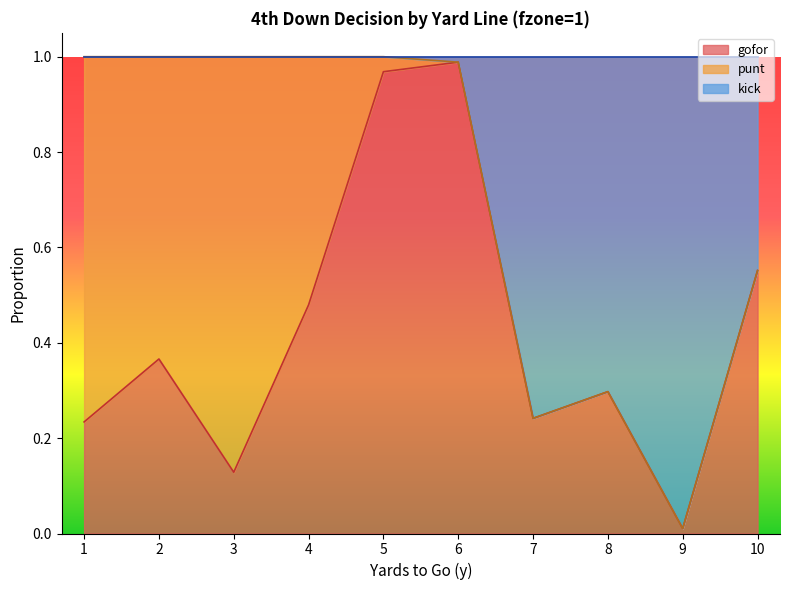

At which label is kick closest to 0?

9